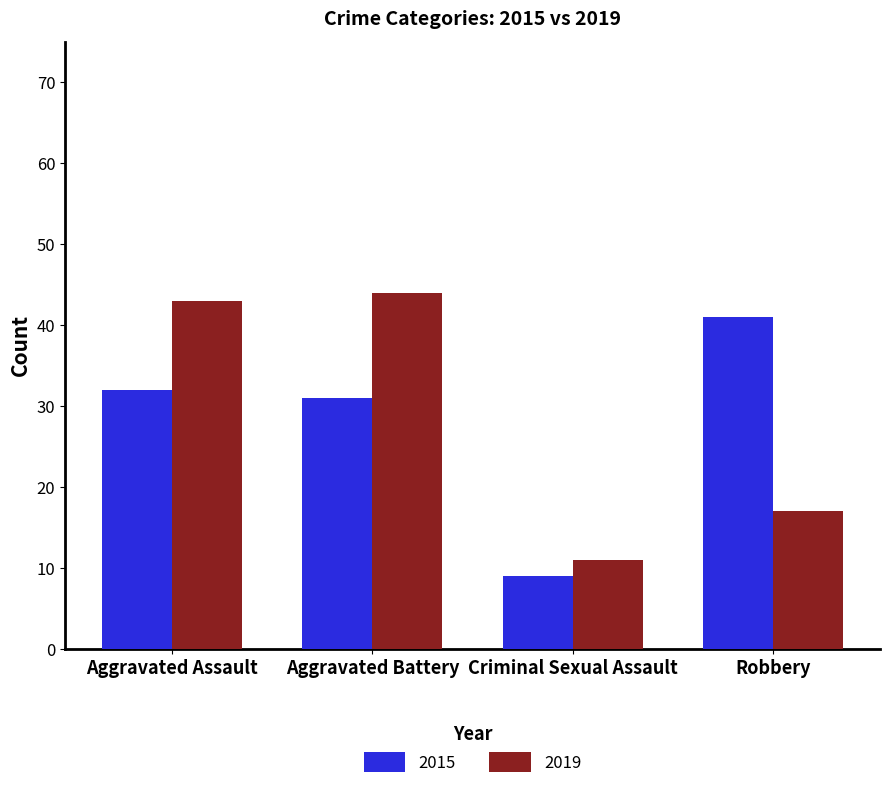

What is the approximate value of 2015 at Aggravated Battery, to the nearest 5?

30